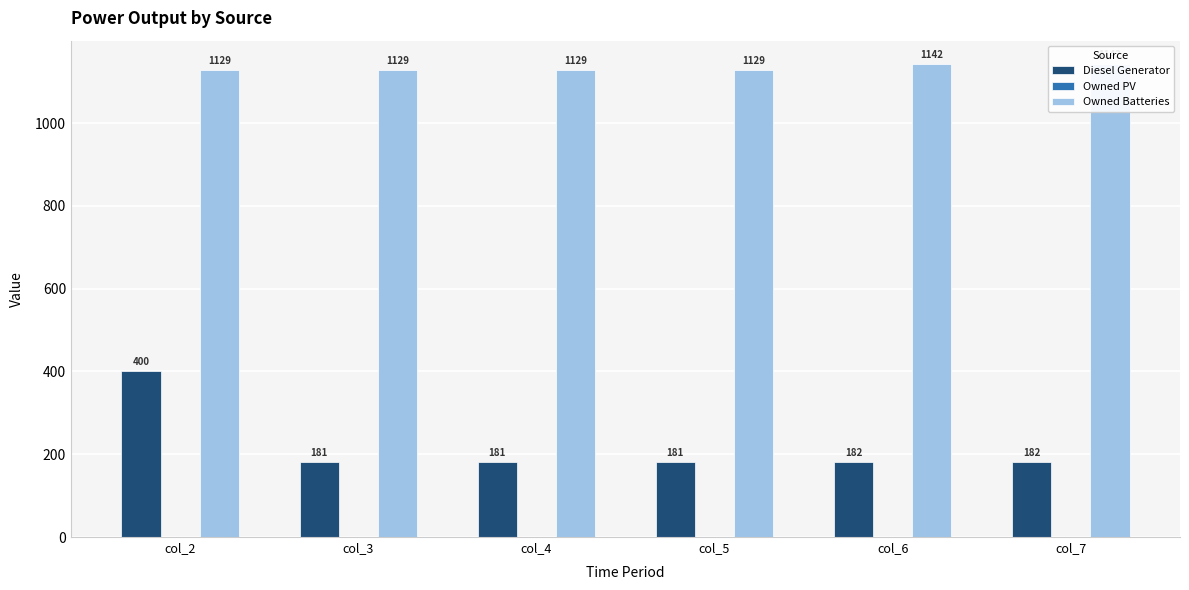

List the series in order of their overall mean, lowest first.

Owned PV, Diesel Generator, Owned Batteries